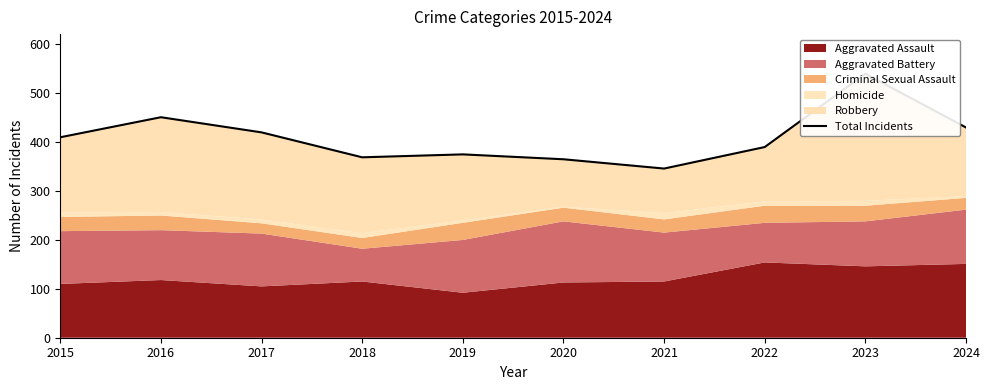

What is the minimum value shown in the chart?

346